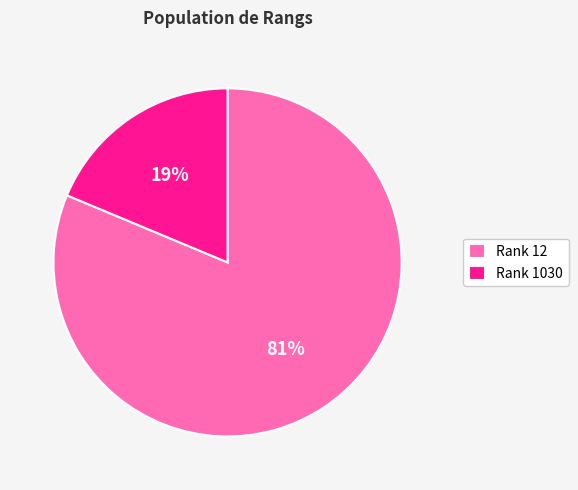

To the nearest percent, what is the combined percentage of Rank 1030 and Rank 12?

100%